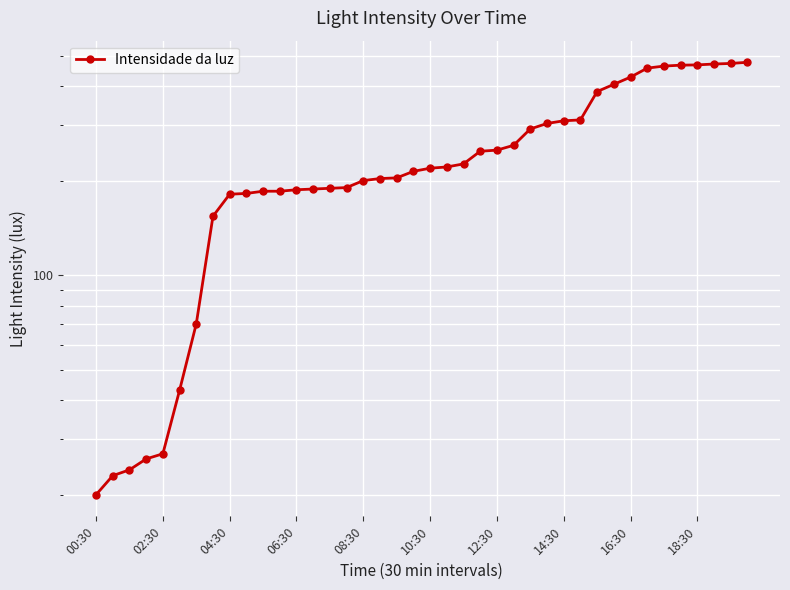

How many data points are less than 219?

20